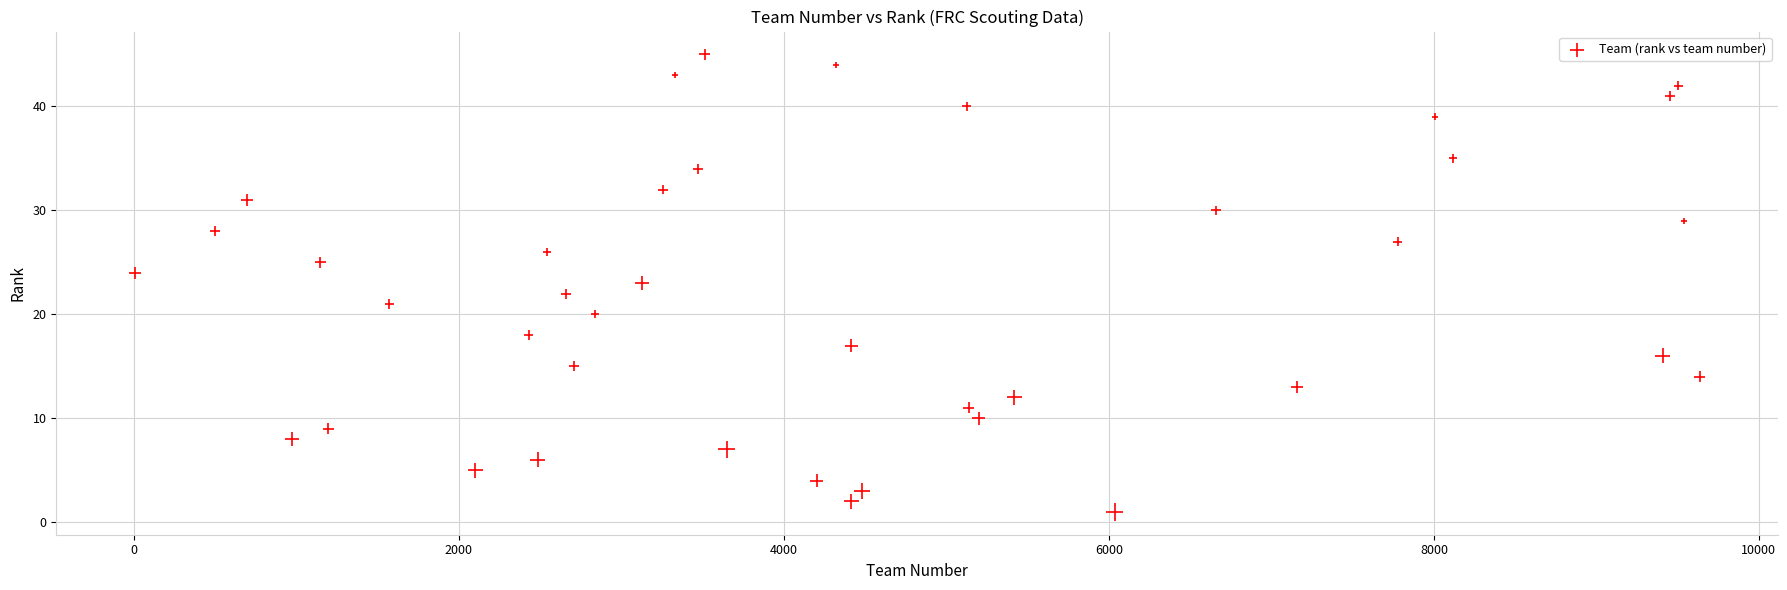

What is the range of X values (max minus min)?

9631